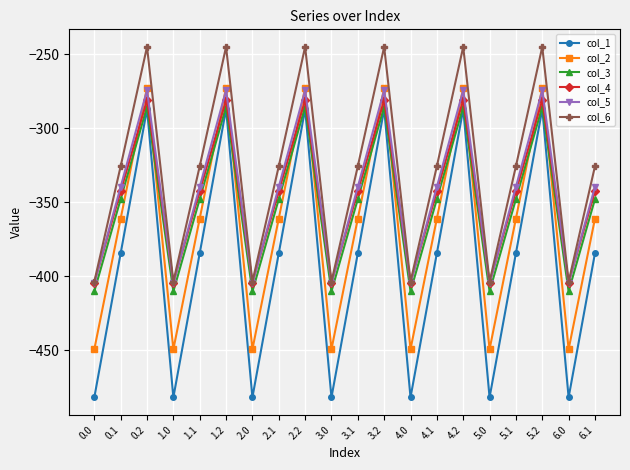

Does the chart display data point markers on the line(s)?

Yes